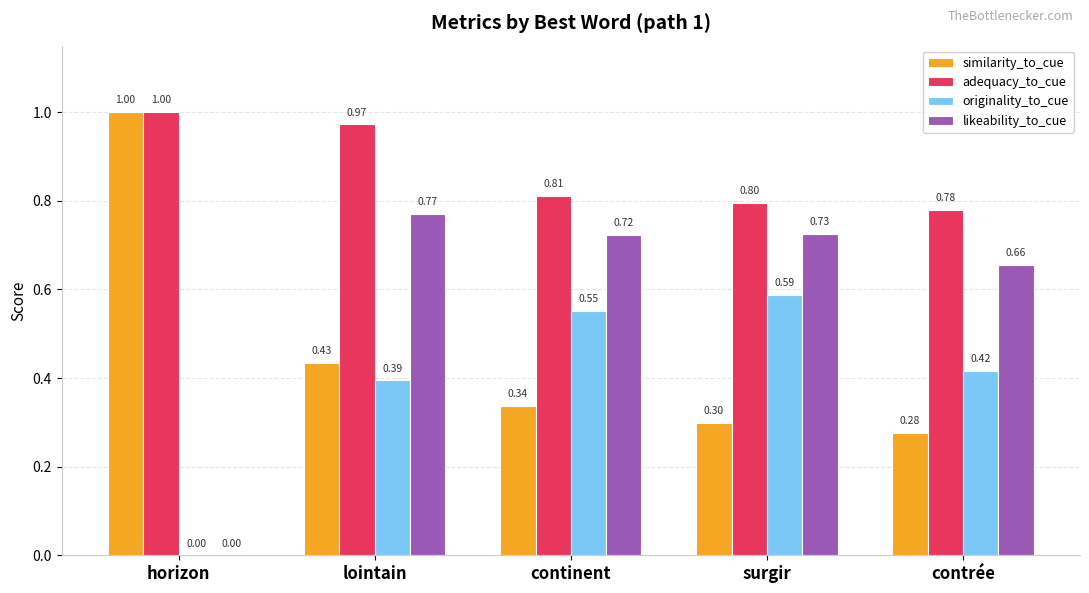

Is the value of likeability_to_cue at contrée greater than the value of similarity_to_cue at horizon?

No